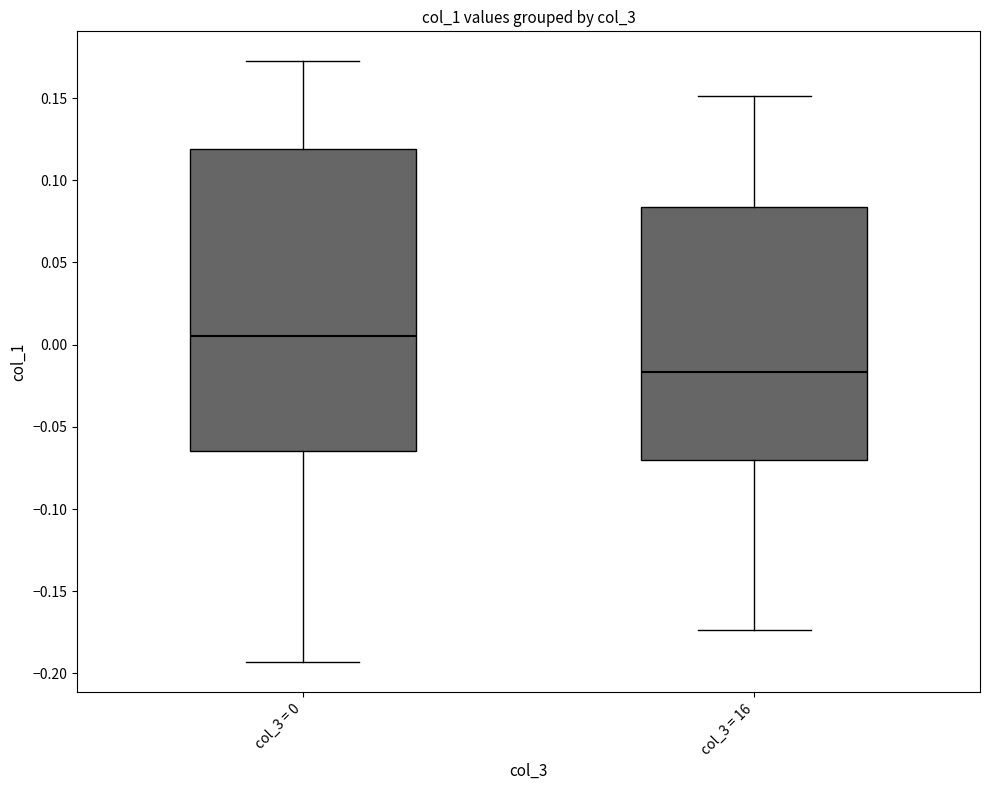

Comparing the boxes themselves (not the whiskers), which one is the tallest?

col_3 = 0